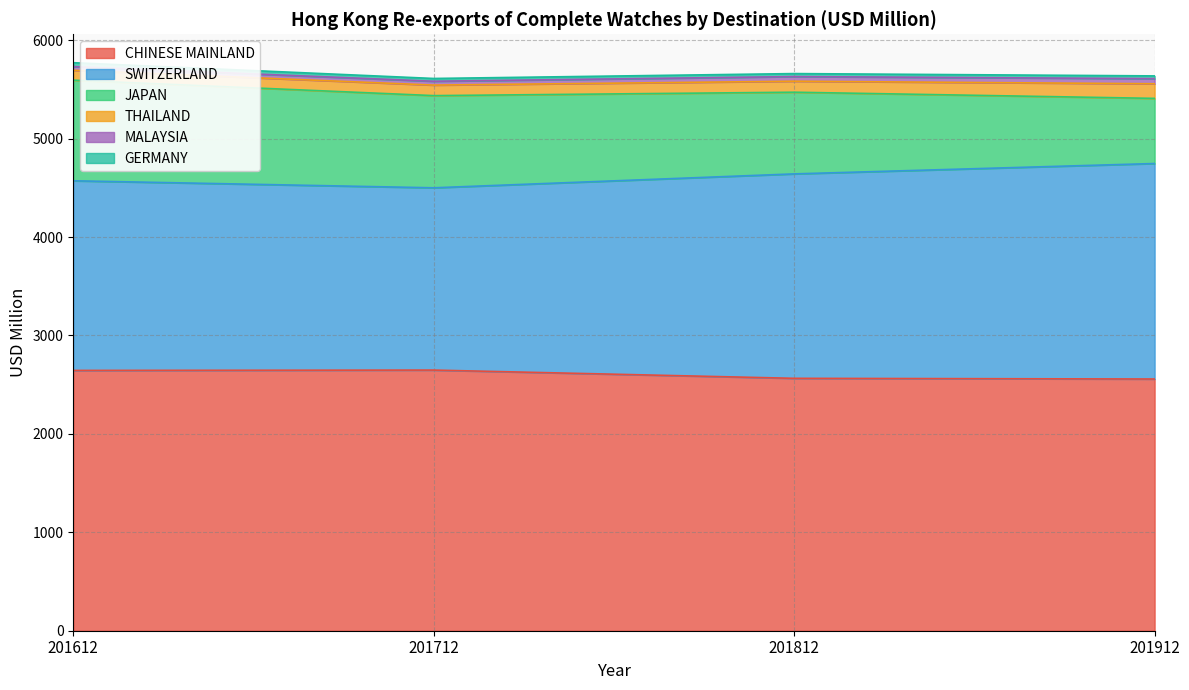

How many lines are shown in the chart?

6